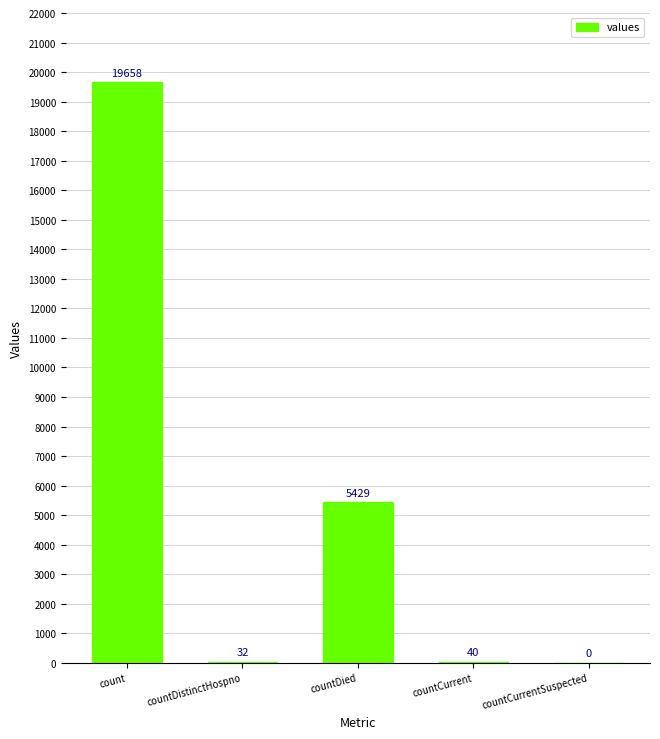

Reading left to right, transcribe all the data shown in this chart.

count=19658	countDistinctHospno=32	countDied=5429	countCurrent=40	countCurrentSuspected=0